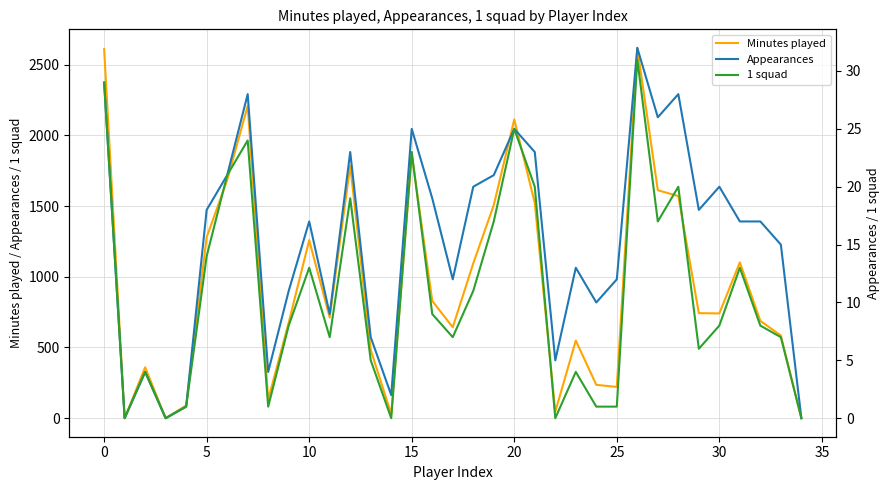

True or false: 1 squad and Minutes played intersect in this chart.

False